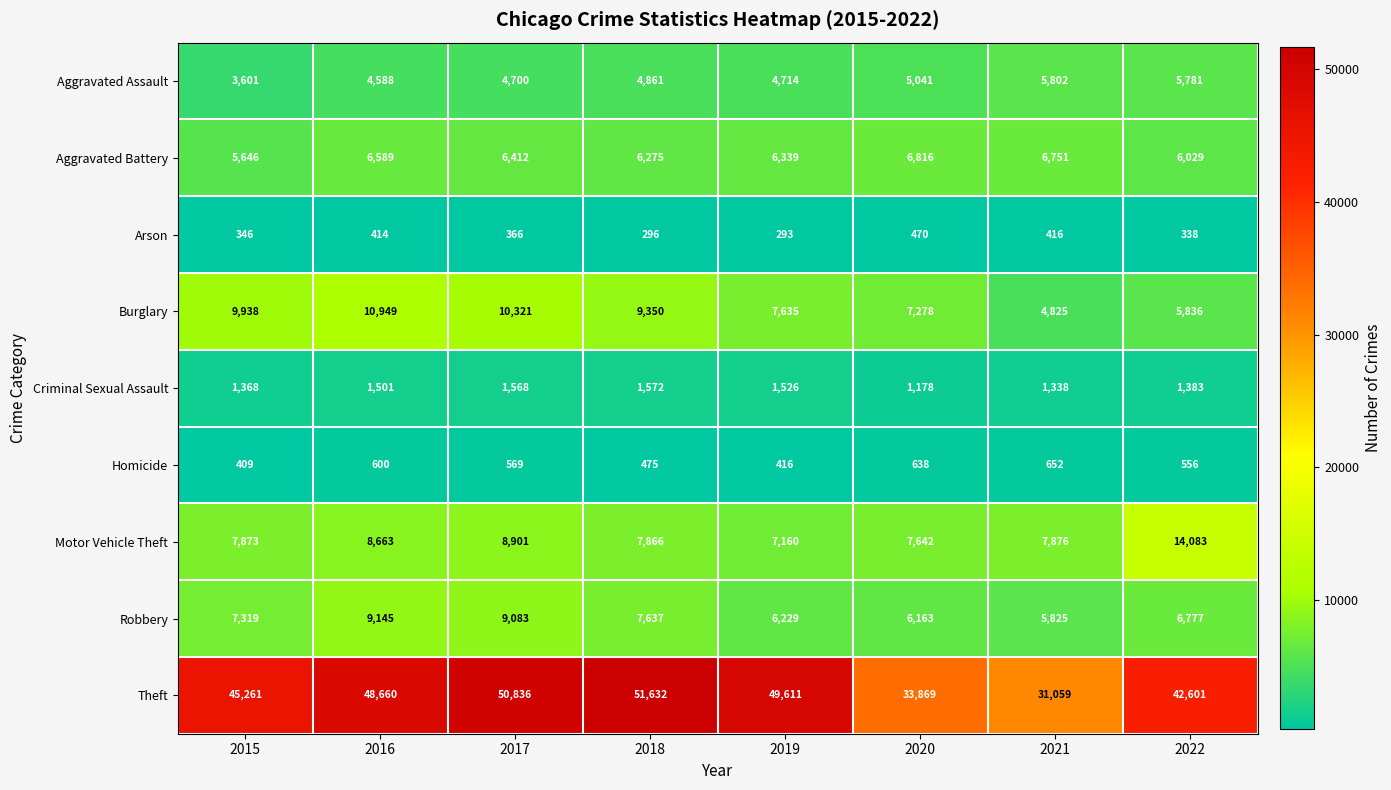

The value of Aggravated Battery at 2019 is 10760. True or false?

False